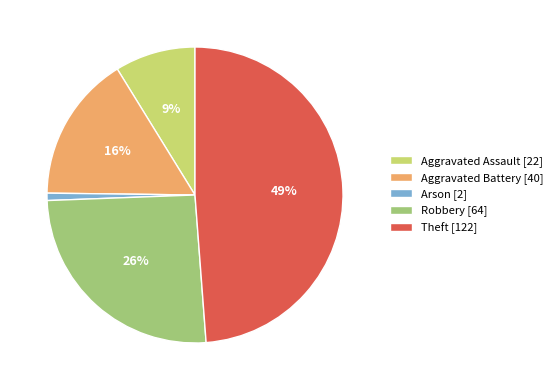

Is there any slice that represents more than half of the pie?

No